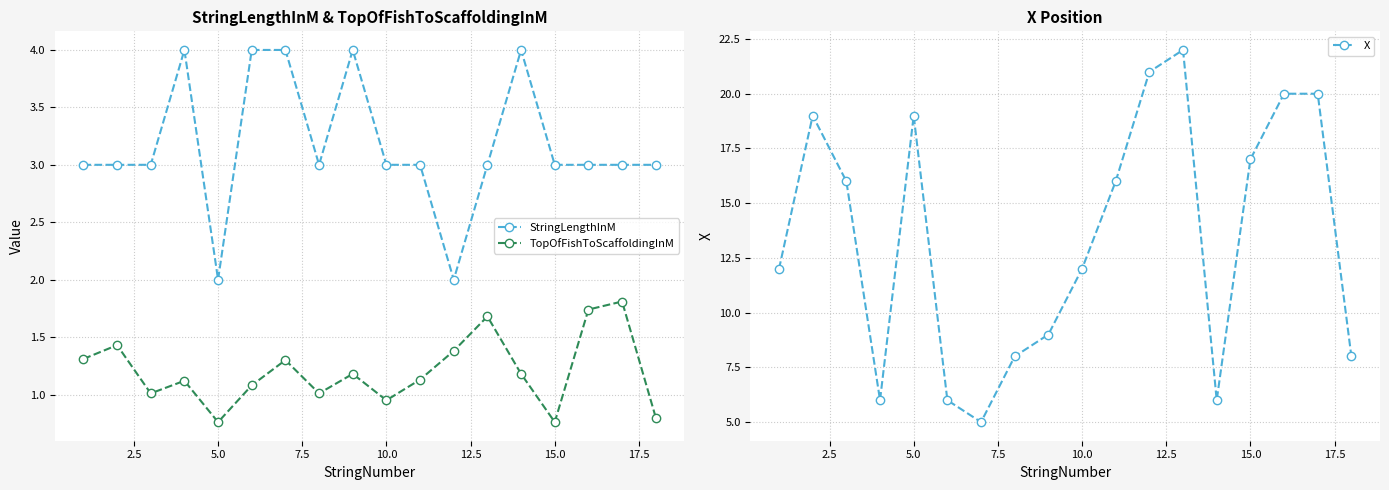

True or false: TopOfFishToScaffoldingInM and X cross at least once.

False